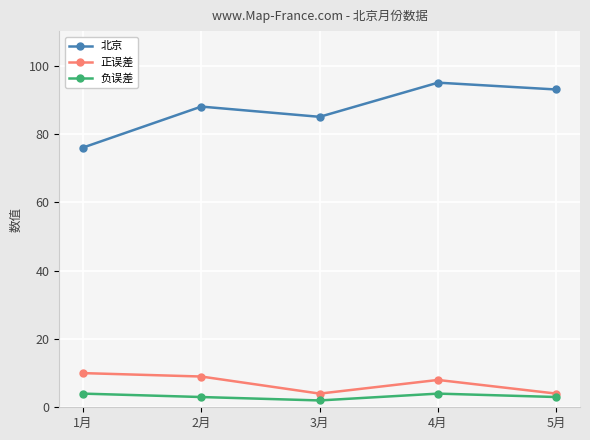

At how many categories does at least one series exceed 73?

5